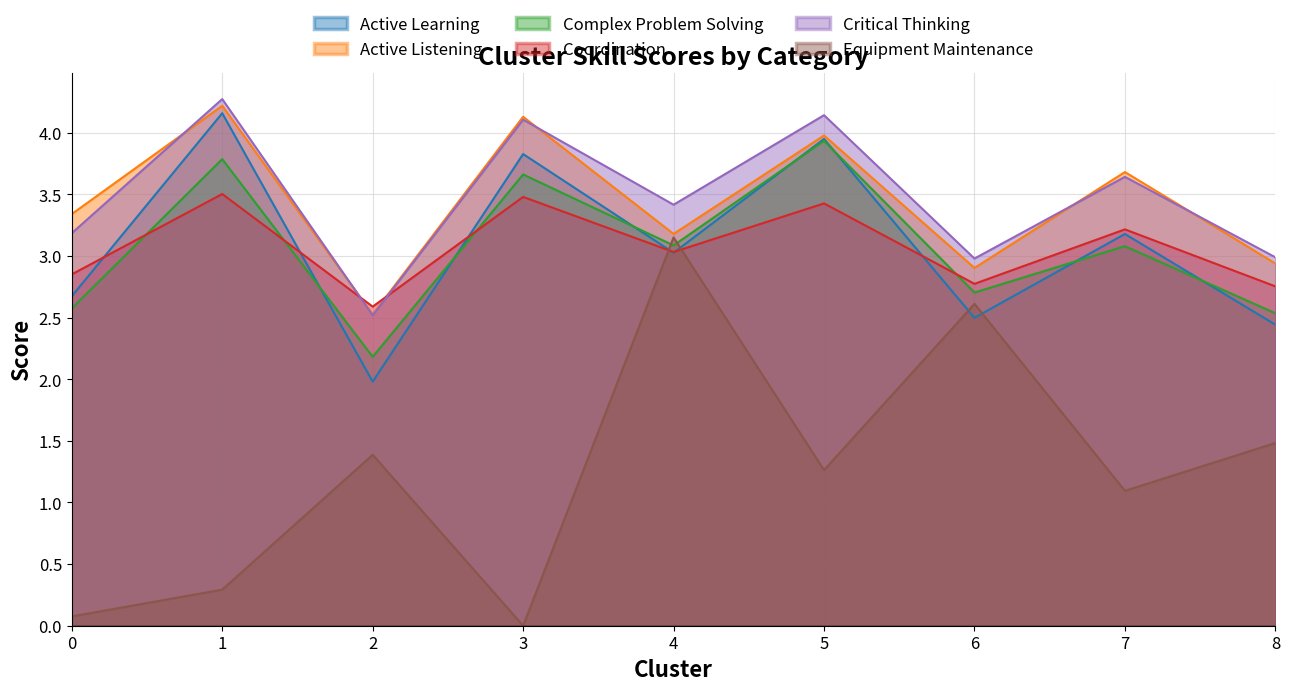

How many times do Active Learning and Equipment Maintenance cross each other?

4